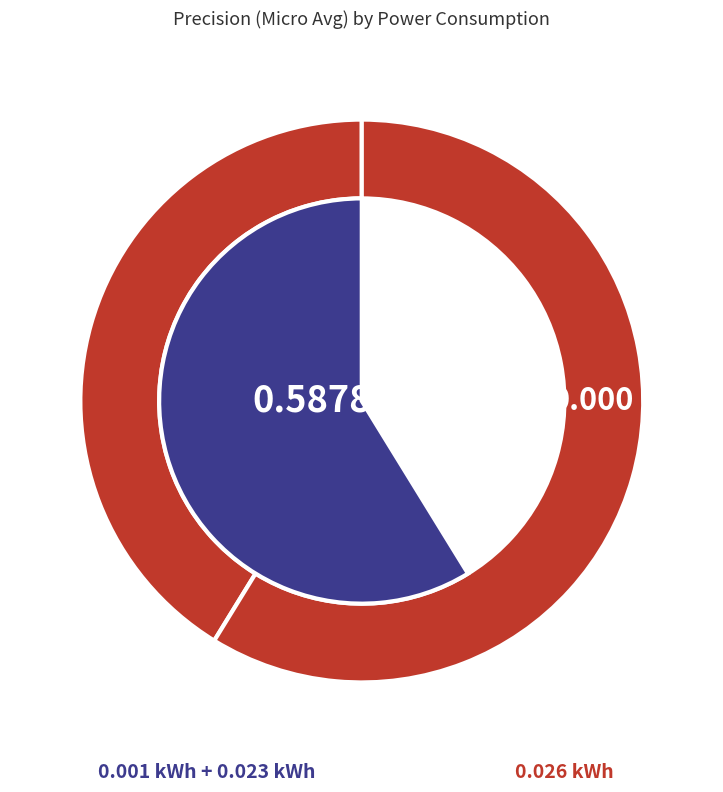

What is the largest slice in the pie chart?

0.026 kWh